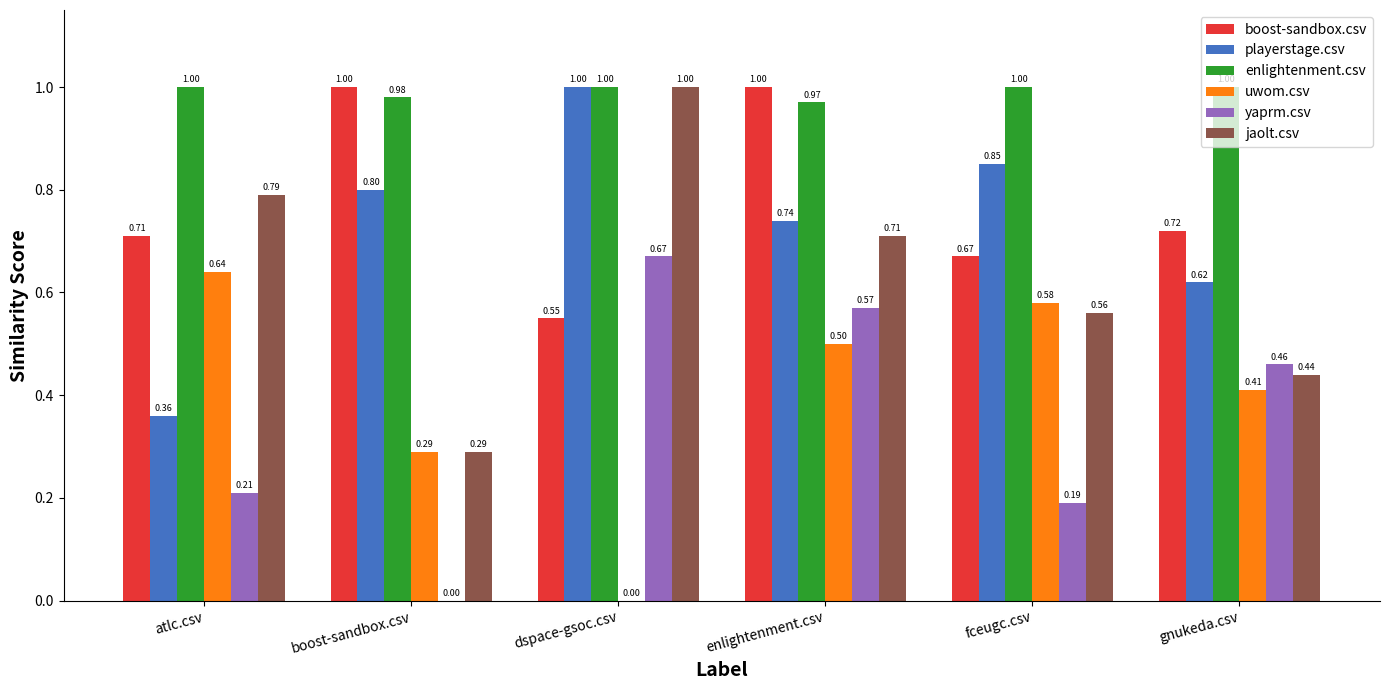

How many values in the uwom.csv series exceed 0?

5